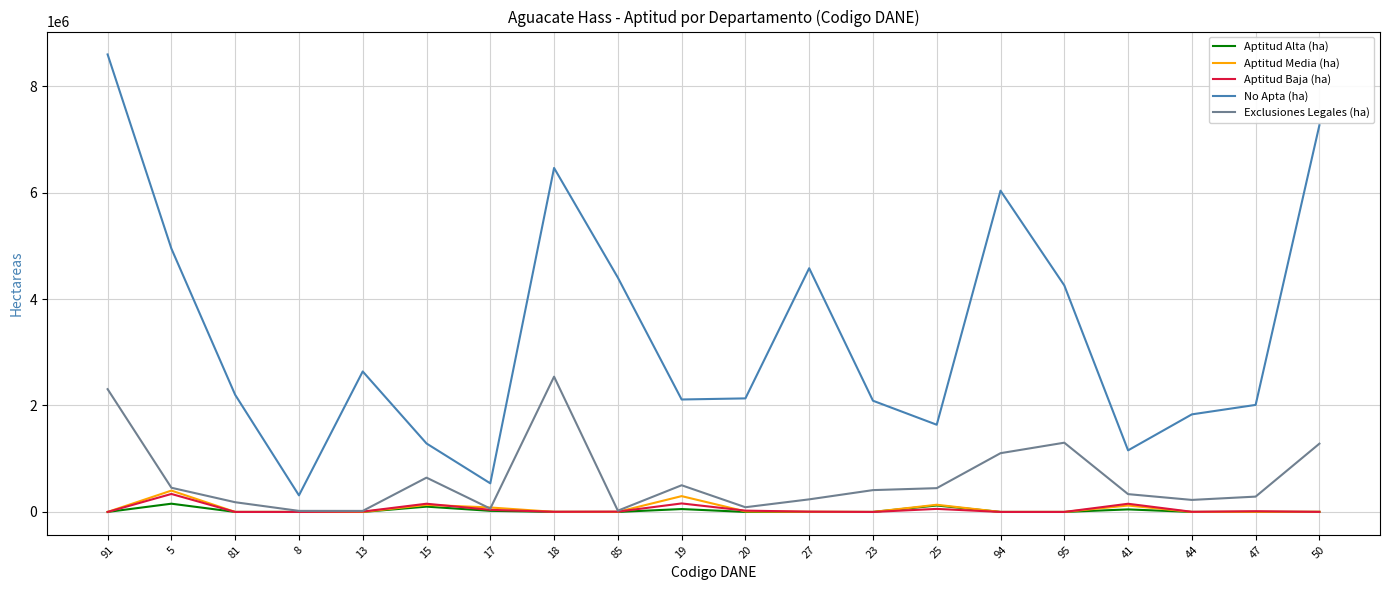

At which category is the sum across all series the highest?

91